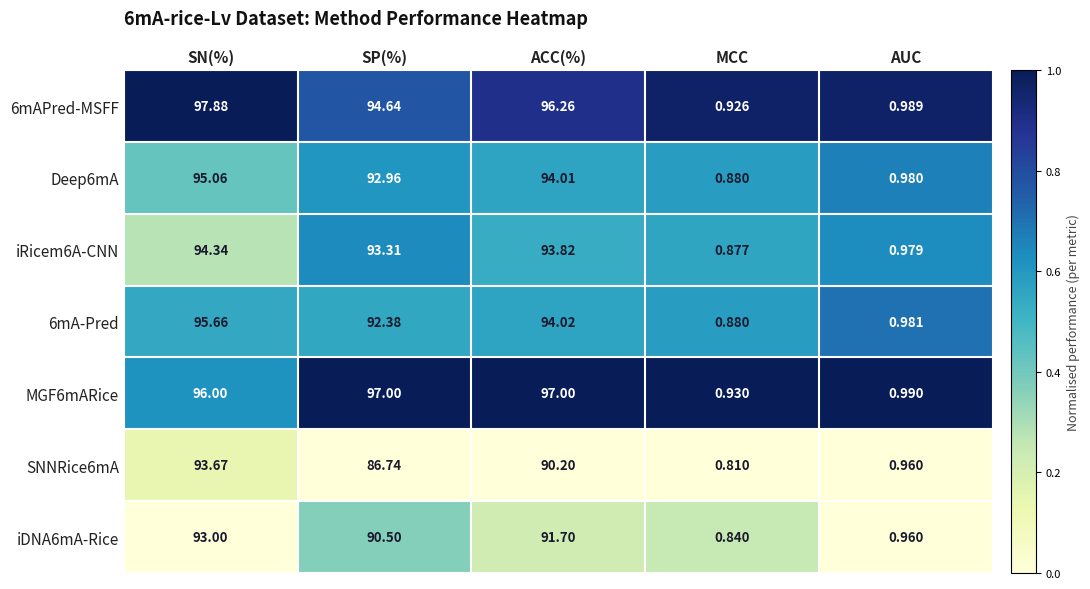

Is the value of MGF6mARice at ACC(%) greater than the value of SNNRice6mA at SN(%)?

Yes